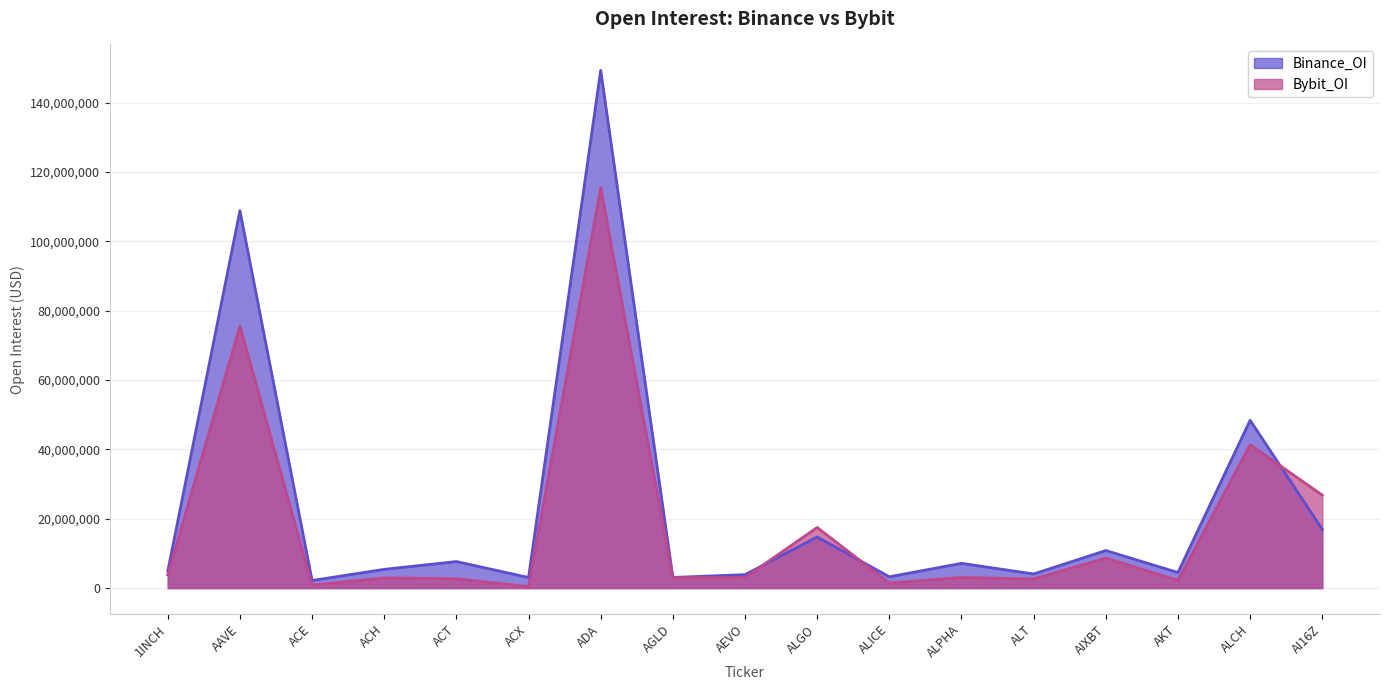

What is the total value across all series at 1INCH?

8683604